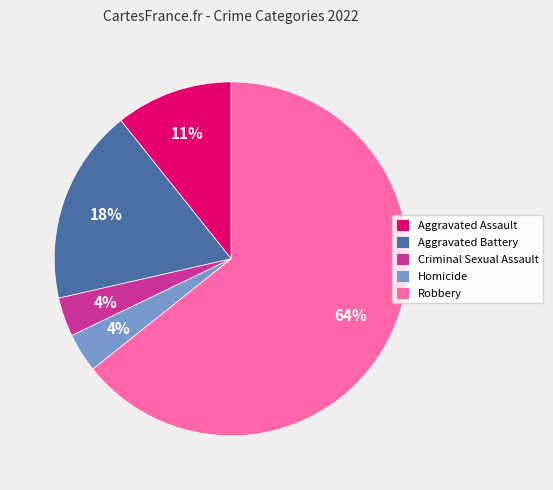

Count the number of slices in the pie.

5